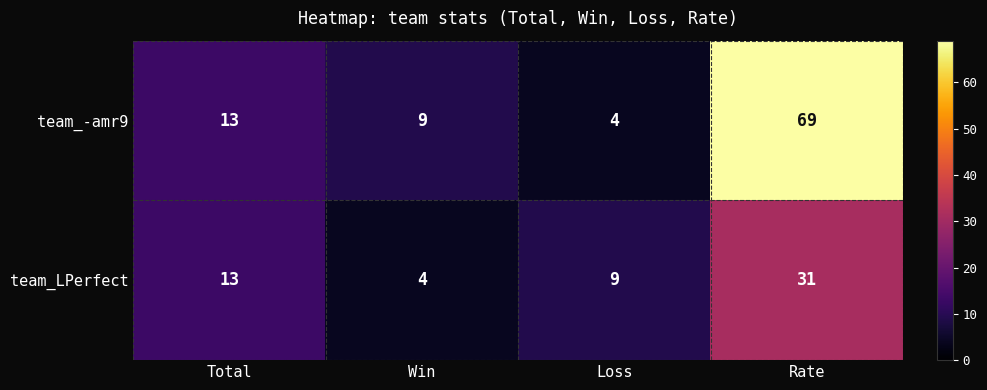

At which category is the sum across all series the highest?

Rate